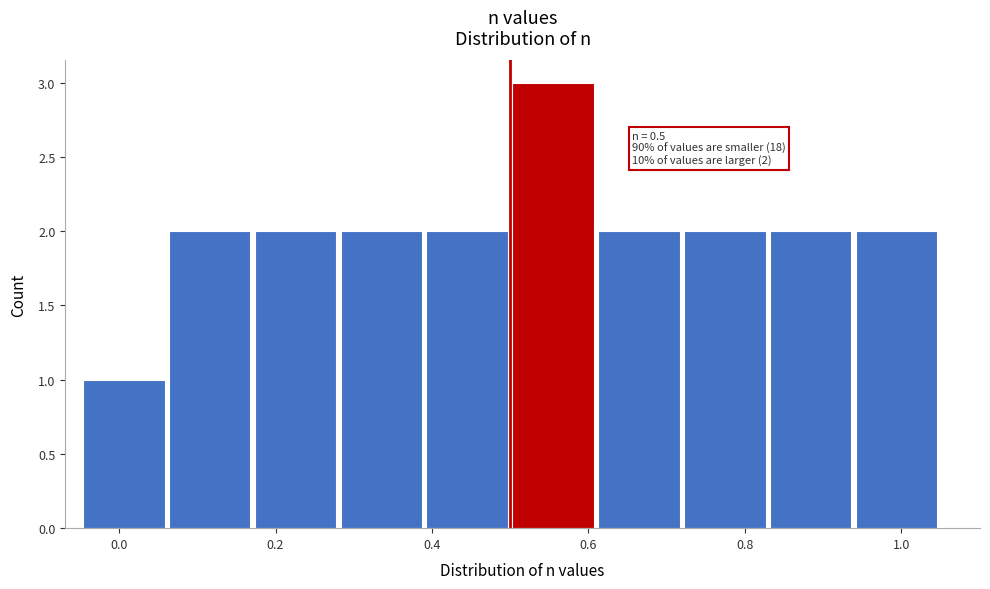

Over which range of the x-axis is the bar tallest?

0.50 to 0.60